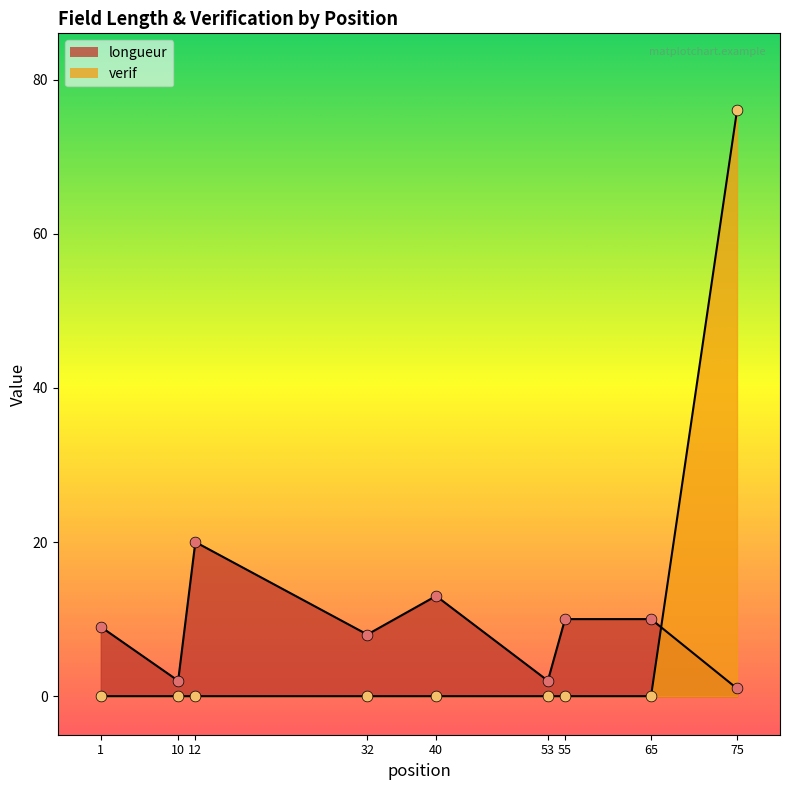

At which category is the sum across all series the highest?

75